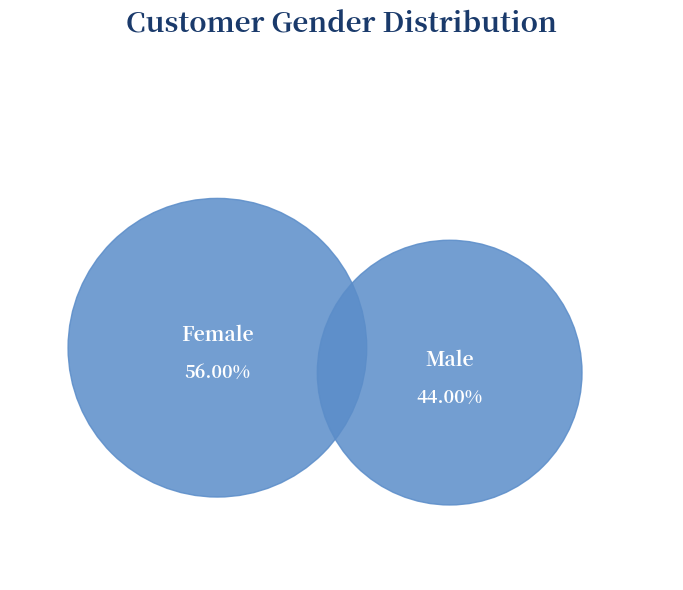

What is the ratio of the value at Female to the value at Male?

1.3